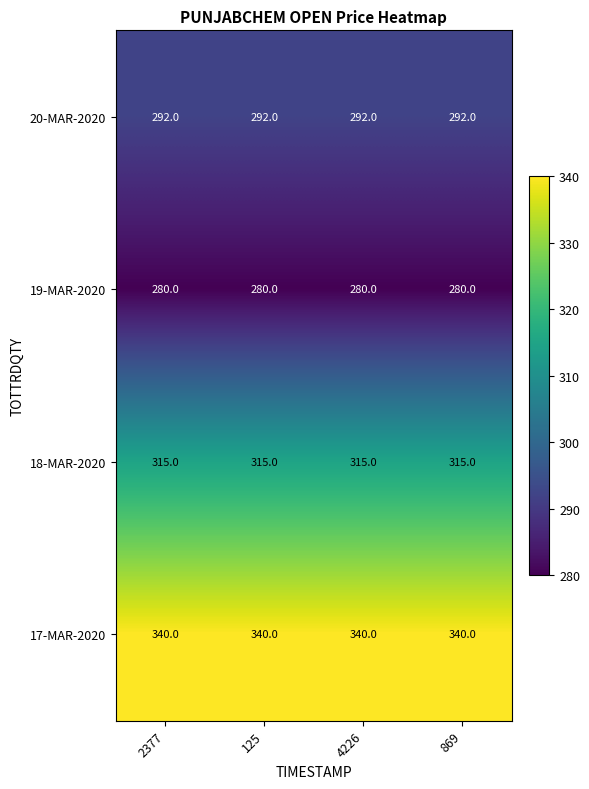

What is the spread (max minus min) of values at 125?

60